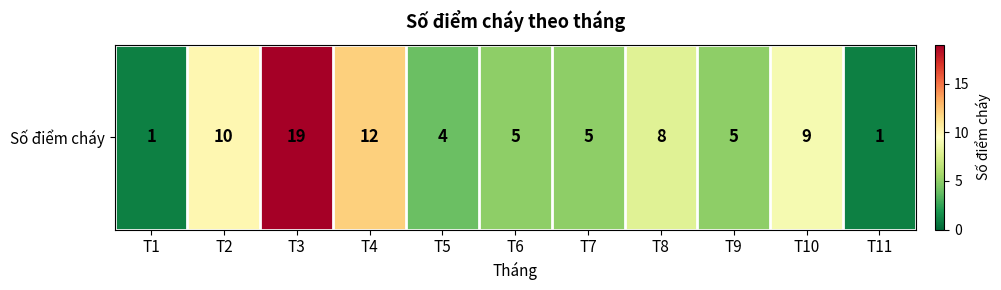

Between T10 and T5, which is larger?

T10